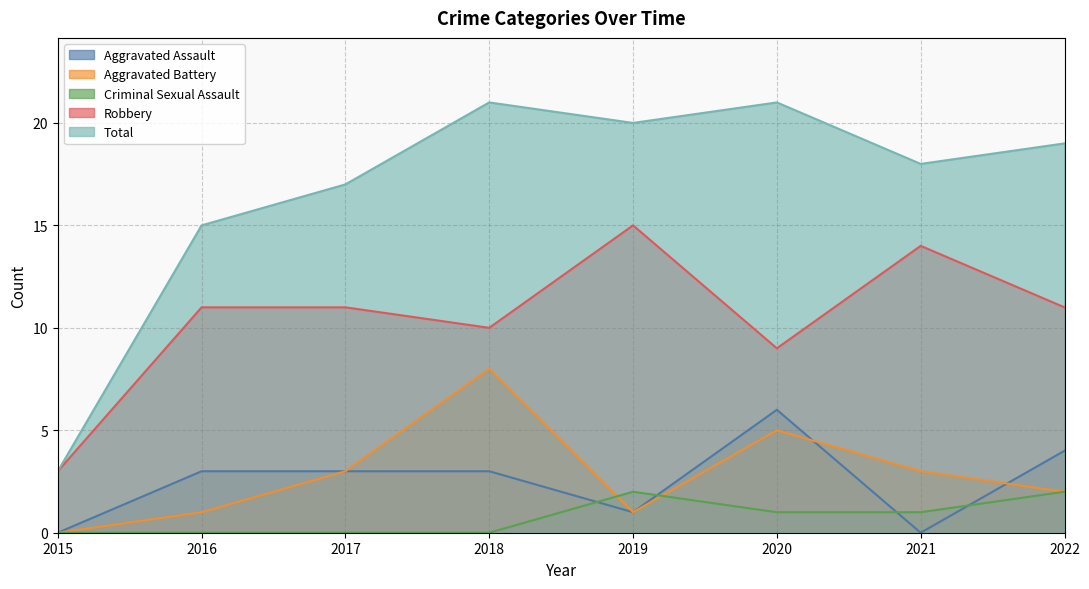

Where is the first local maximum for Aggravated Assault?

2020